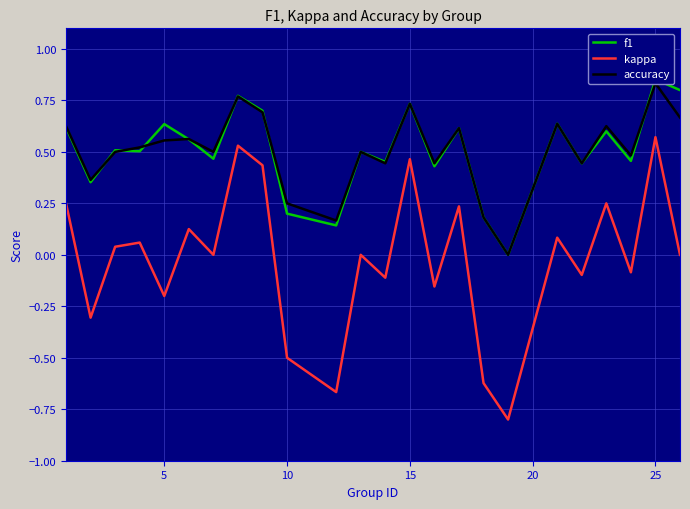

The kappa series shows -0.5 at 10. True or false?

True